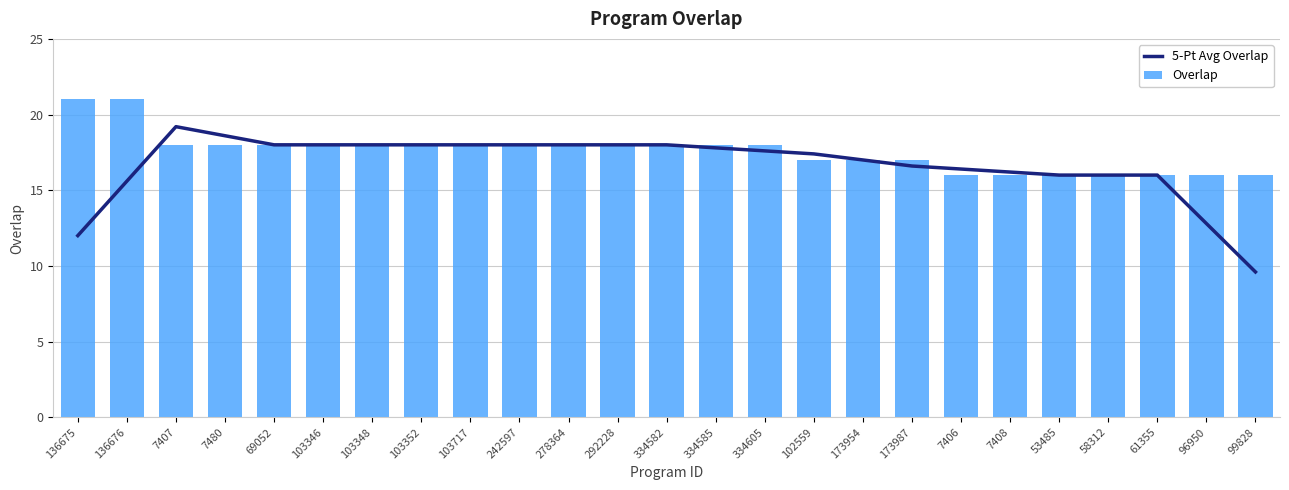

List the series in order of their overall mean, highest first.

Overlap, 5-Pt Avg Overlap